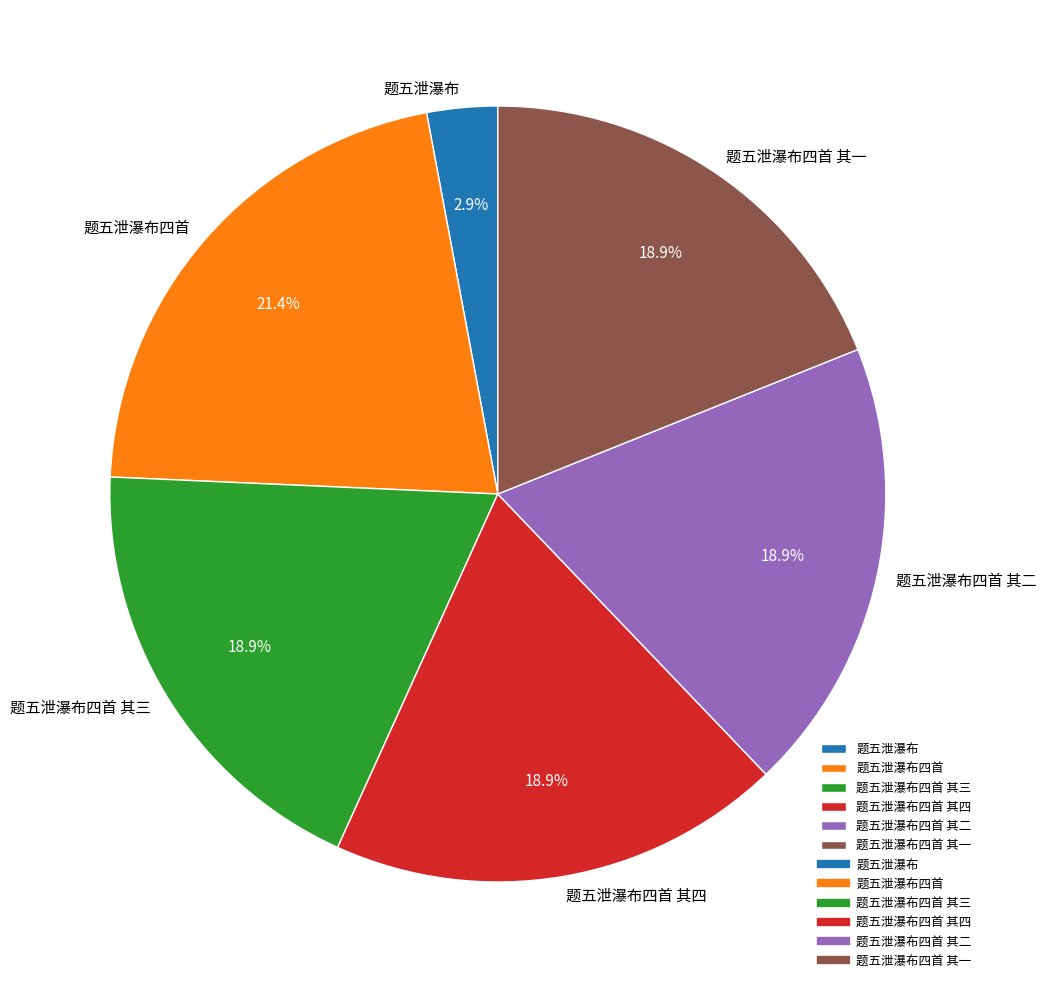

Combined, do 题五泄瀑布四首 其二 and 题五泄瀑布 account for over 50%?

No